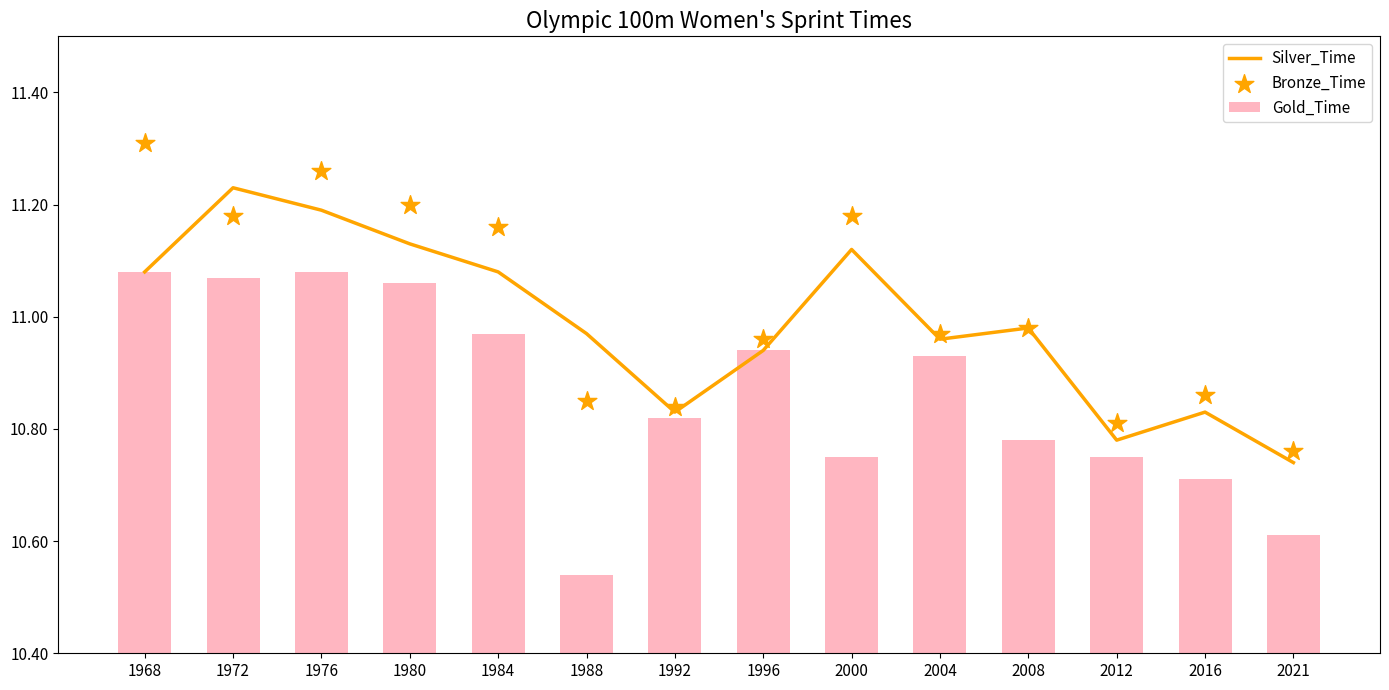

At which category is the sum across all series the highest?

1976